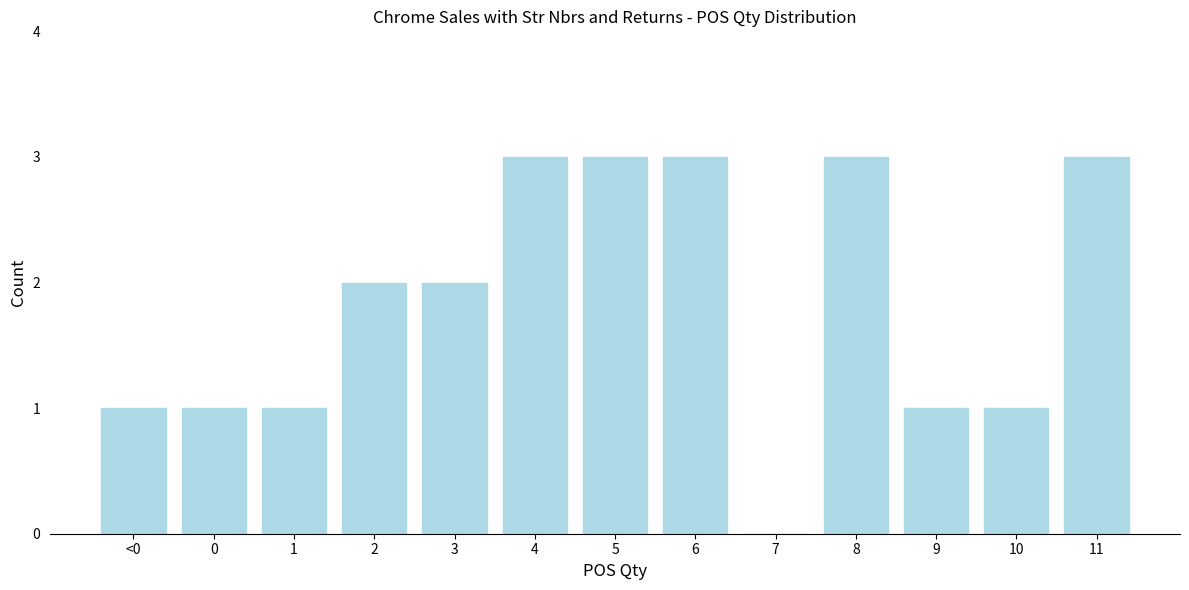

Reading left to right, transcribe all the data shown in this chart.

<0=1	0=1	1=1	2=2	3=2	4=3	5=3	6=3	7=0	8=3	9=1	10=1	11=3